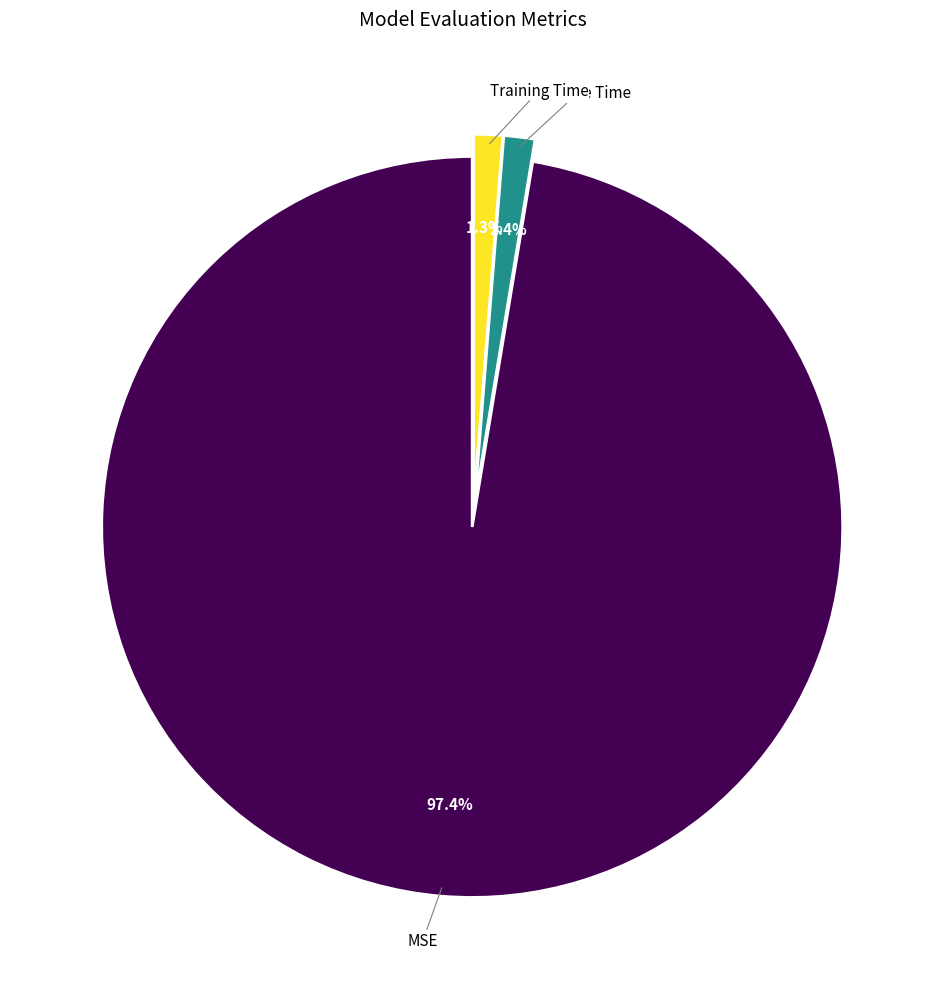

How many segments does this pie chart have?

3